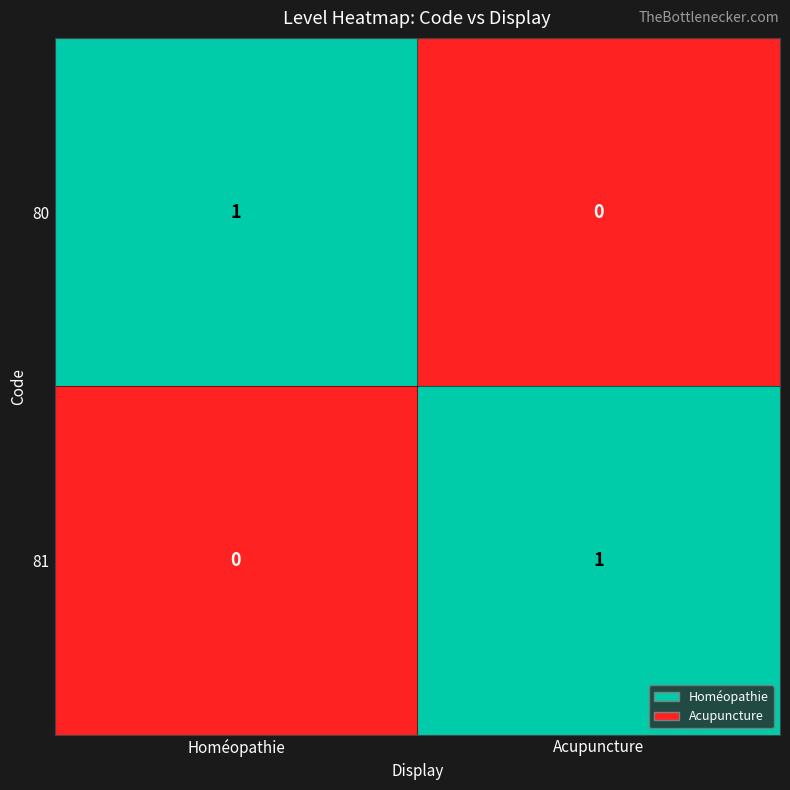

Reading left to right, what are all the values shown in this chart?

80: Homéopathie=1	Acupuncture=0
81: Homéopathie=0	Acupuncture=1